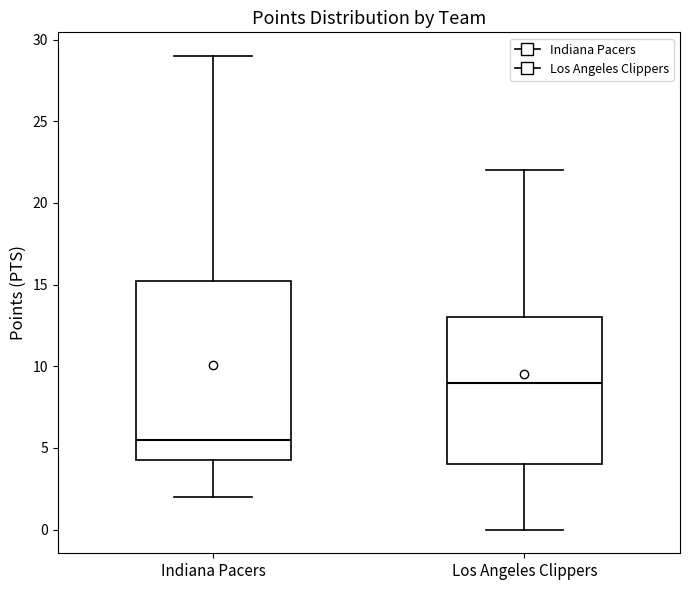

Reading left to right, transcribe this box plot: for each box, give where its median line is, the range the box spans, and where its two whiskers end, as read against the y-axis. The values are not printed on the chart, so give them approximately, as read against the axis.

Indiana Pacers: median 5.5, box 4.5 to 15.5, whiskers 2.0 to 29.0
Los Angeles Clippers: median 9.0, box 4.0 to 13.0, whiskers 0.0 to 22.0